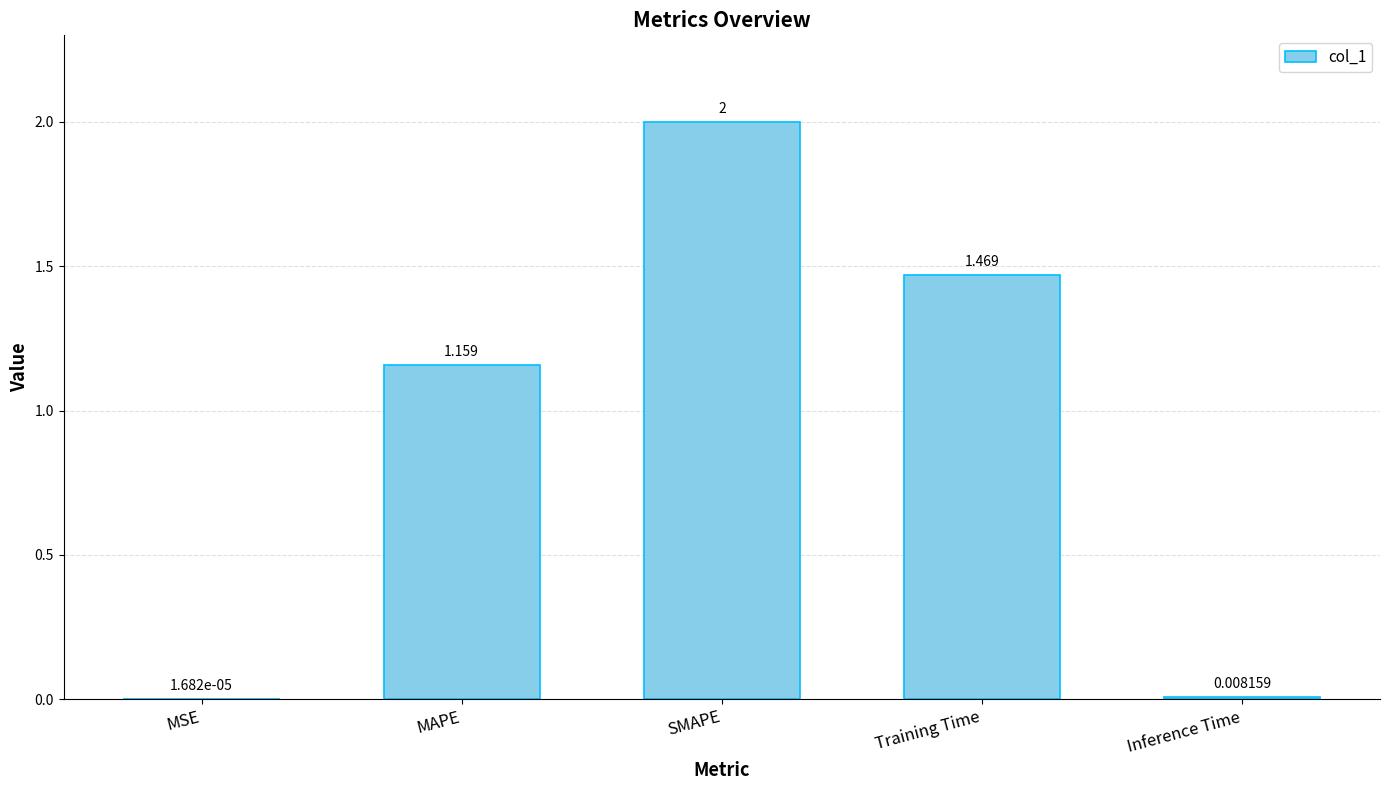

Which has a higher value, Inference Time or Training Time?

Training Time